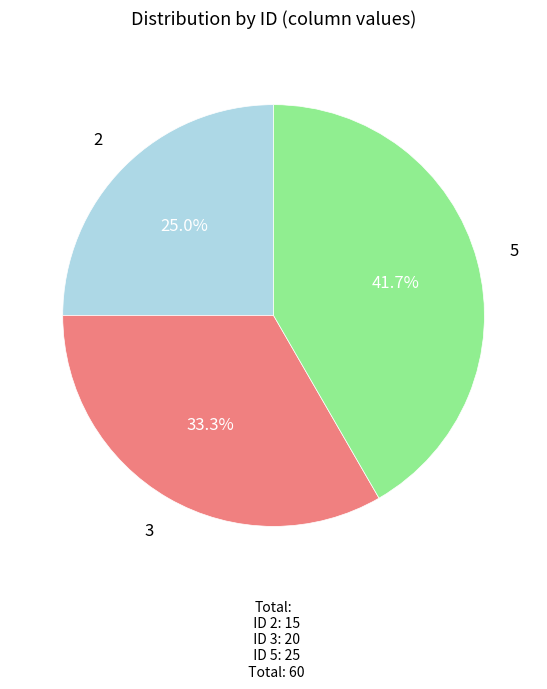

To the nearest percent, what is the difference between the 3 and 2 slice percentages?

8%